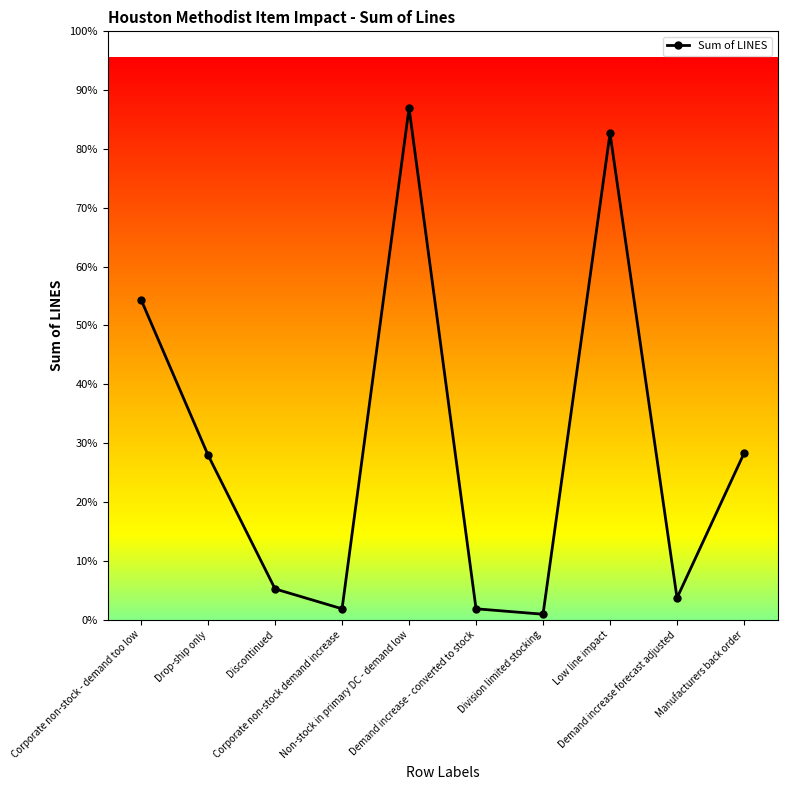

Does the chart display data point markers on the line(s)?

Yes